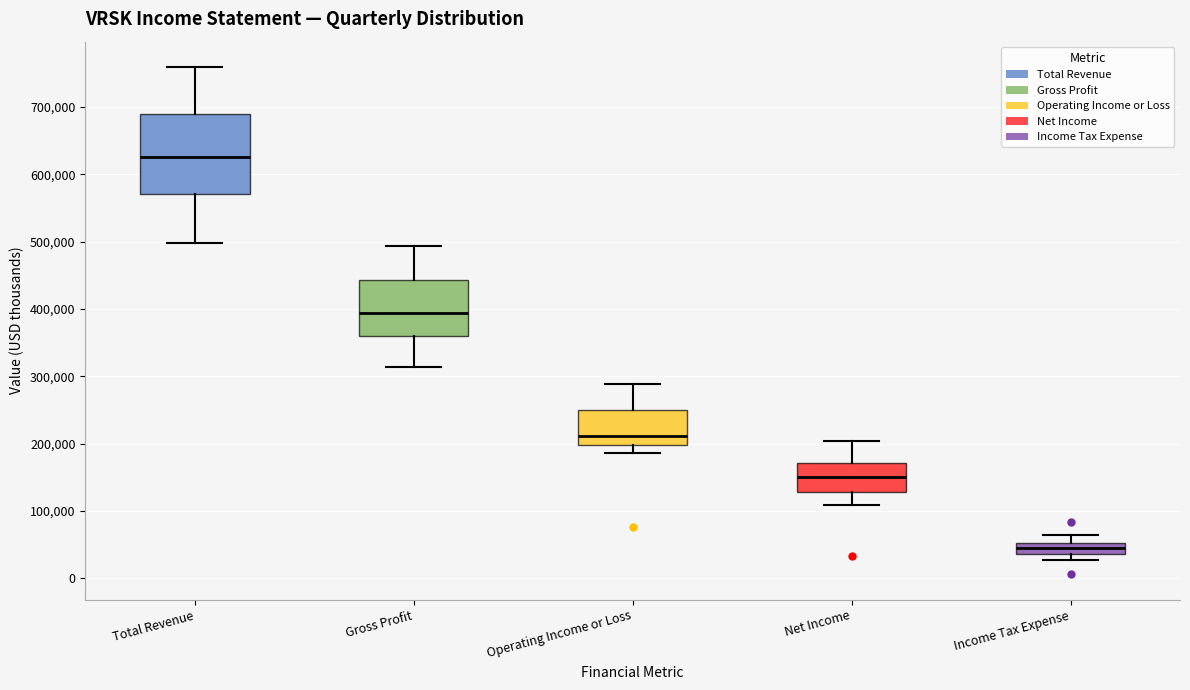

Which box's median line is the lowest?

Income Tax Expense